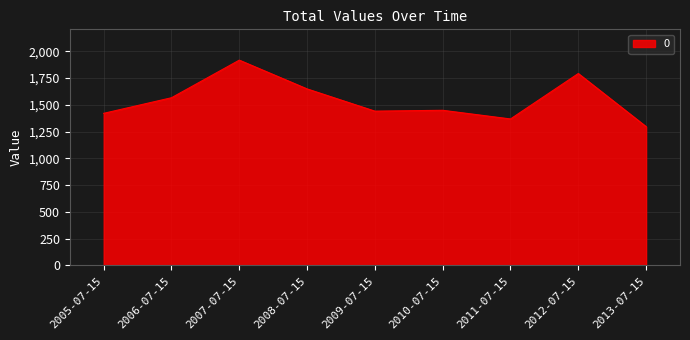

Read the value at 2012-07-15.

1791.5